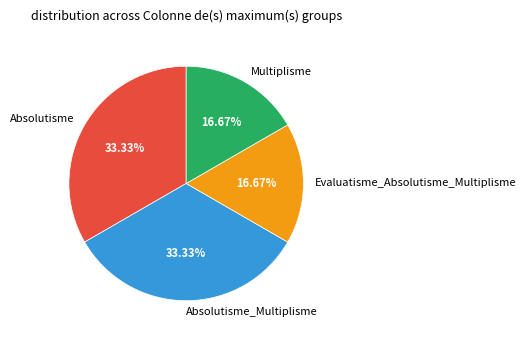

To the nearest percent, what is the average slice percentage?

25%